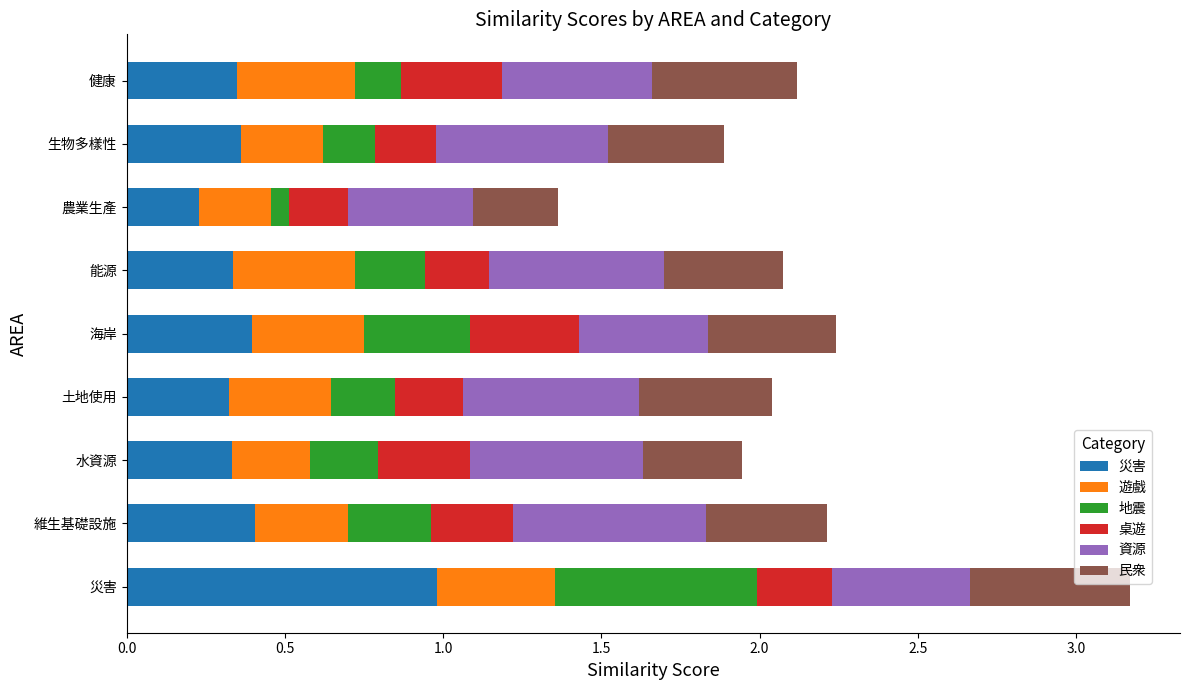

True or false: 災害 has a value of 0.5 at 健康.

False